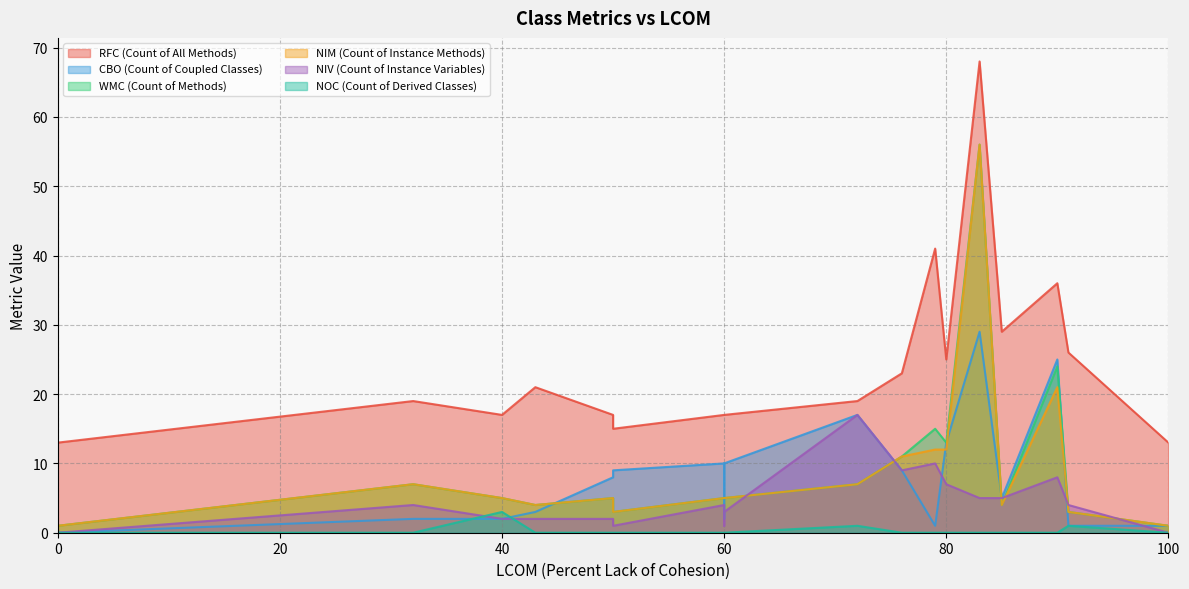

What is the value of the NOC (Count of Derived Classes) point at the 3rd from the left?

3